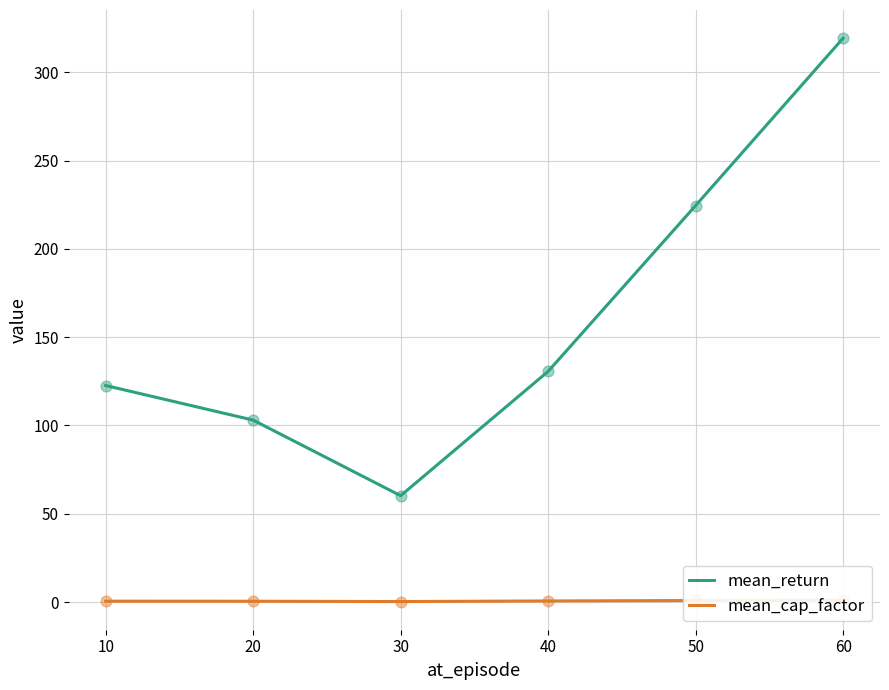

What is the maximum value for mean_return?

319.3